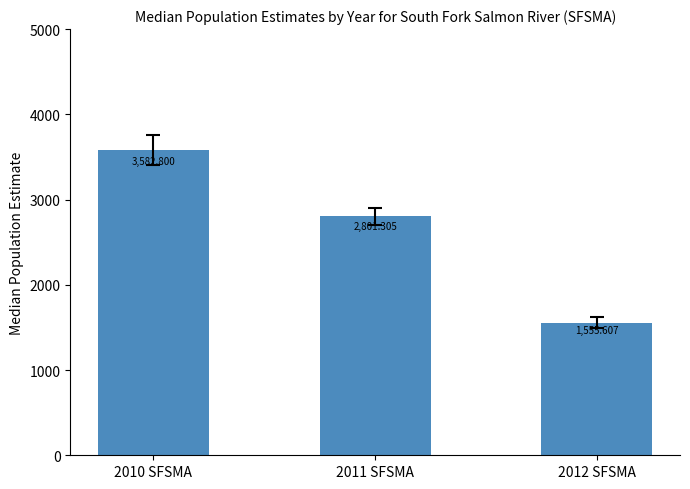

Rank the categories by value from lowest to highest.

2012 SFSMA, 2011 SFSMA, 2010 SFSMA